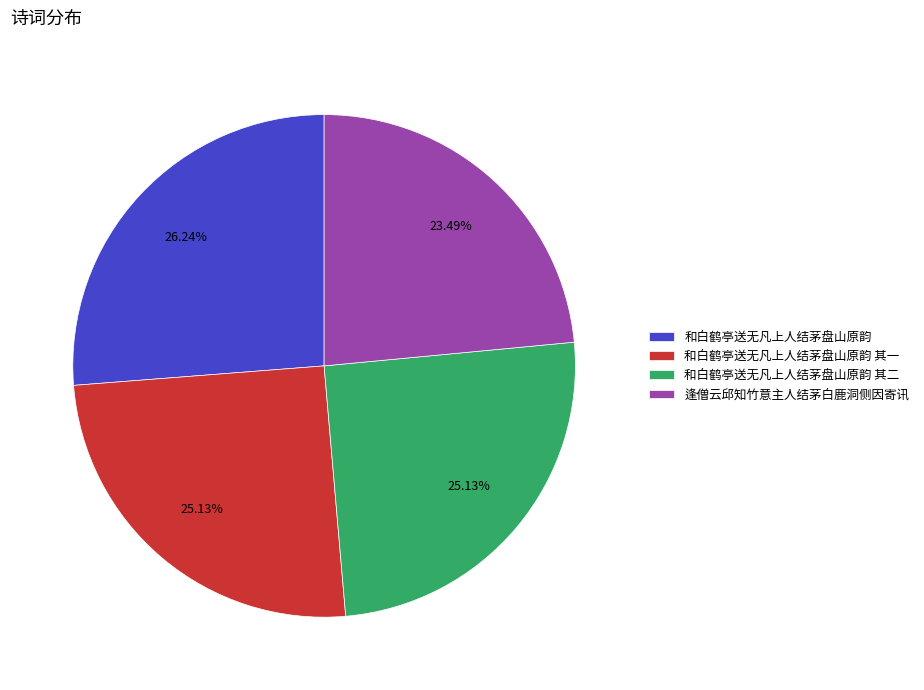

Which has a higher value, 和白鹤亭送无凡上人结茅盘山原韵 其一 or 逢僧云邱知竹意主人结茅白鹿洞侧因寄讯?

和白鹤亭送无凡上人结茅盘山原韵 其一